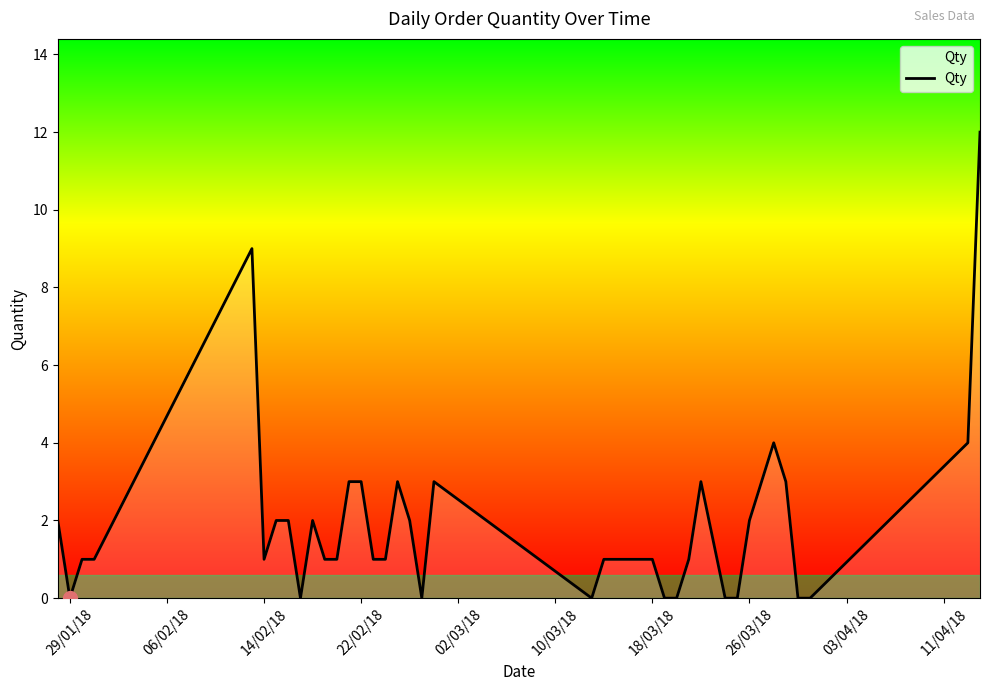

What is the difference between the maximum and minimum values?

12